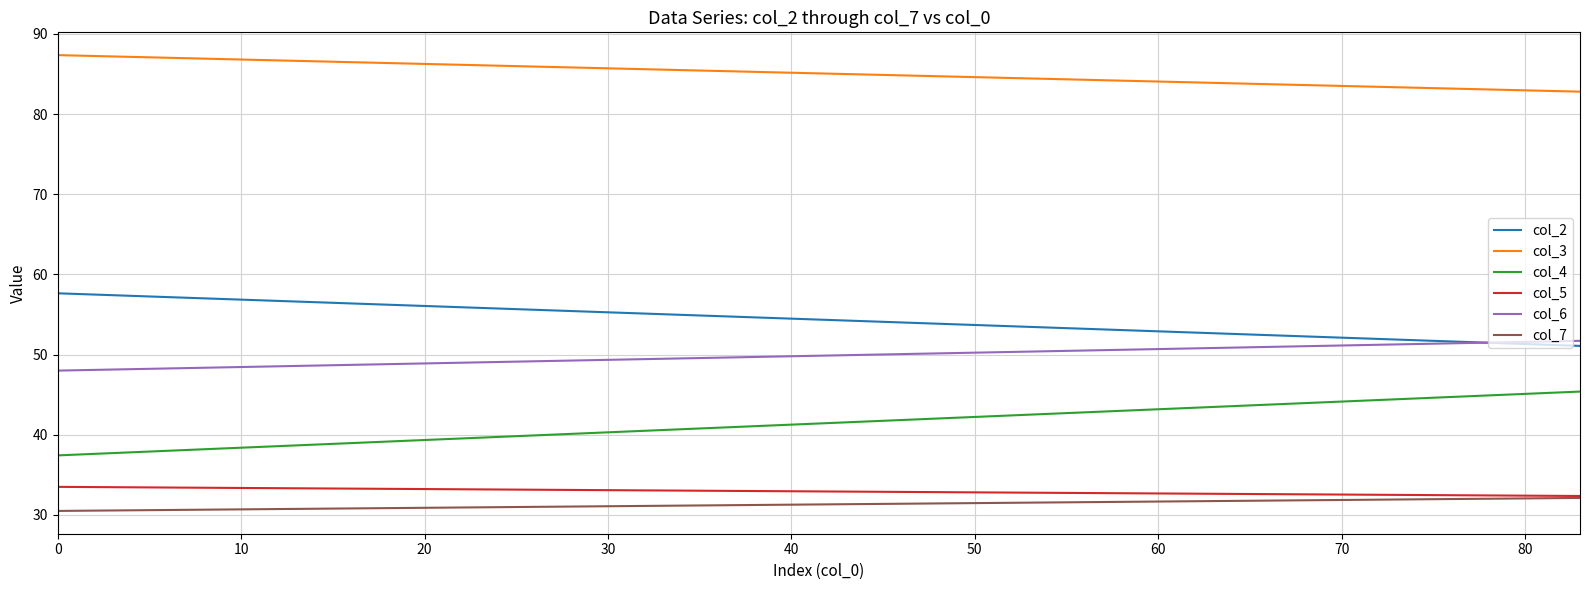

Is this an area chart (filled region under the line)?

No